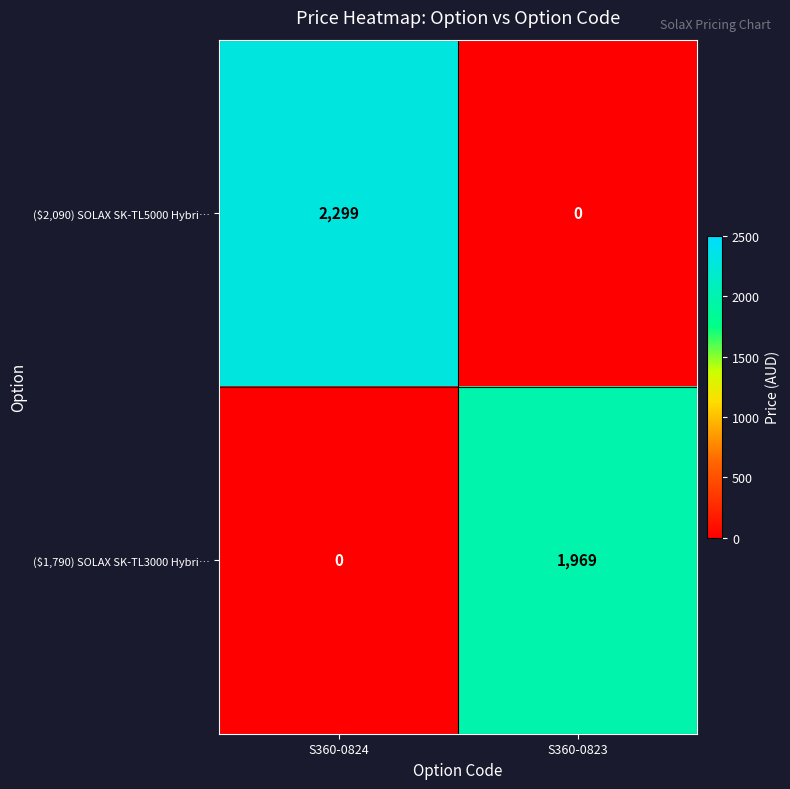

At which label is ($2,090) SOLAX SK-TL5000 Hybri… closest to 1149?

S360-0823